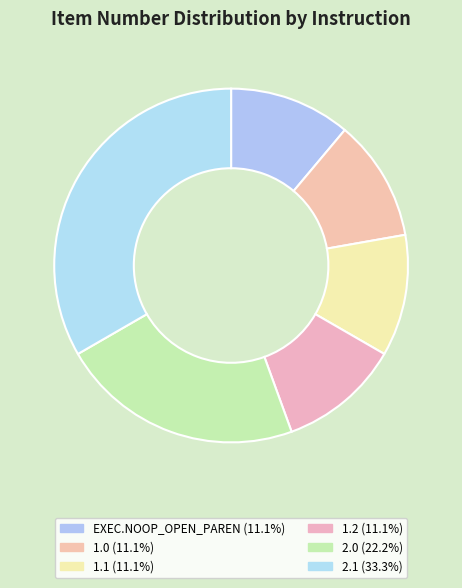

Which slice is the largest?

2.1